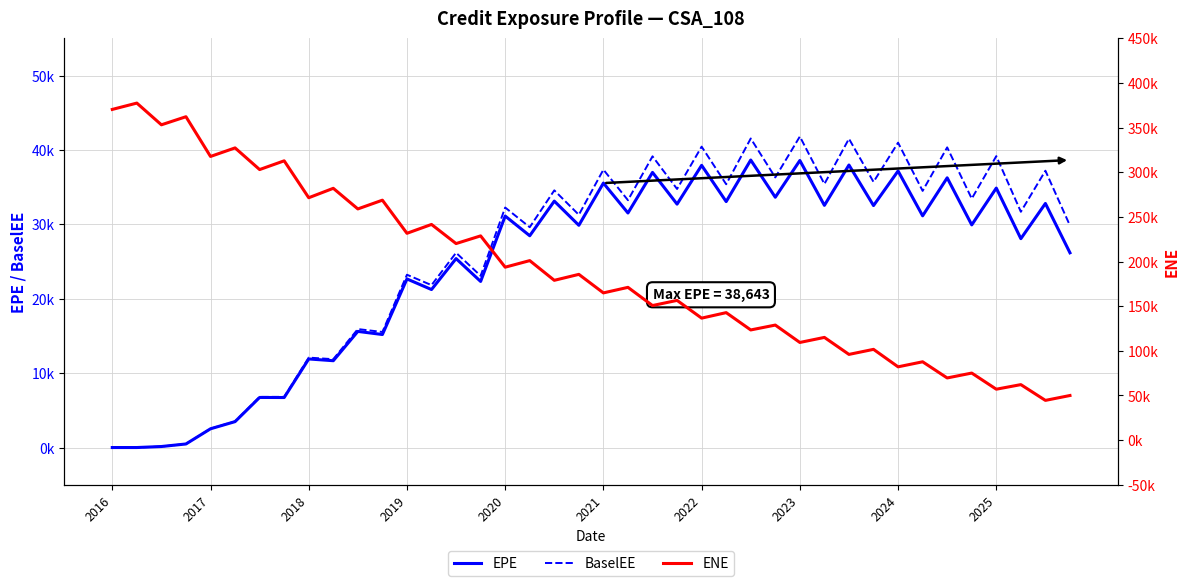

The value of BaselEE at 25 is 15961.1. True or false?

False